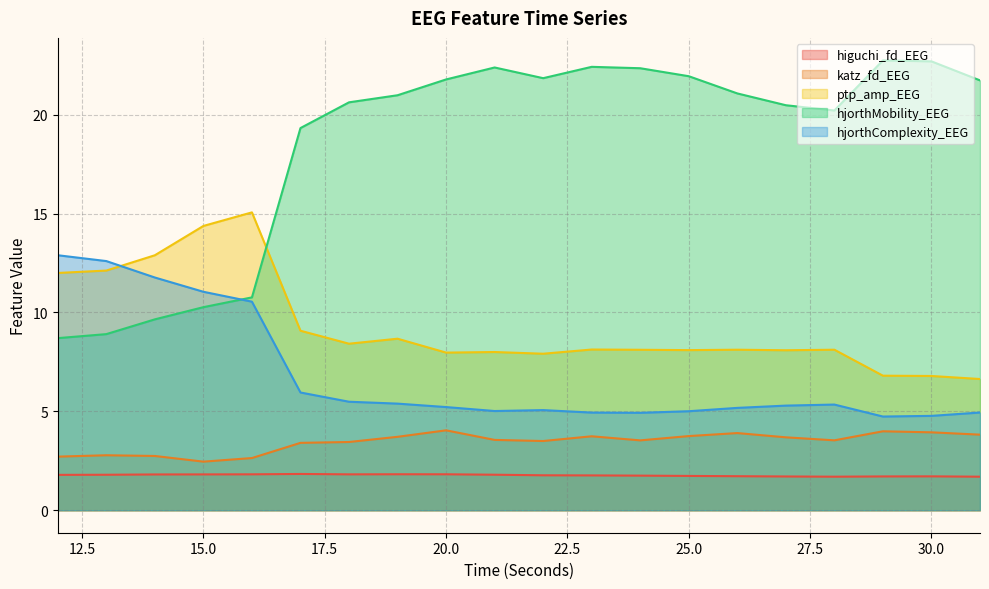

What is the sum of the higuchi_fd_EEG values at 19 and 13?

3.6